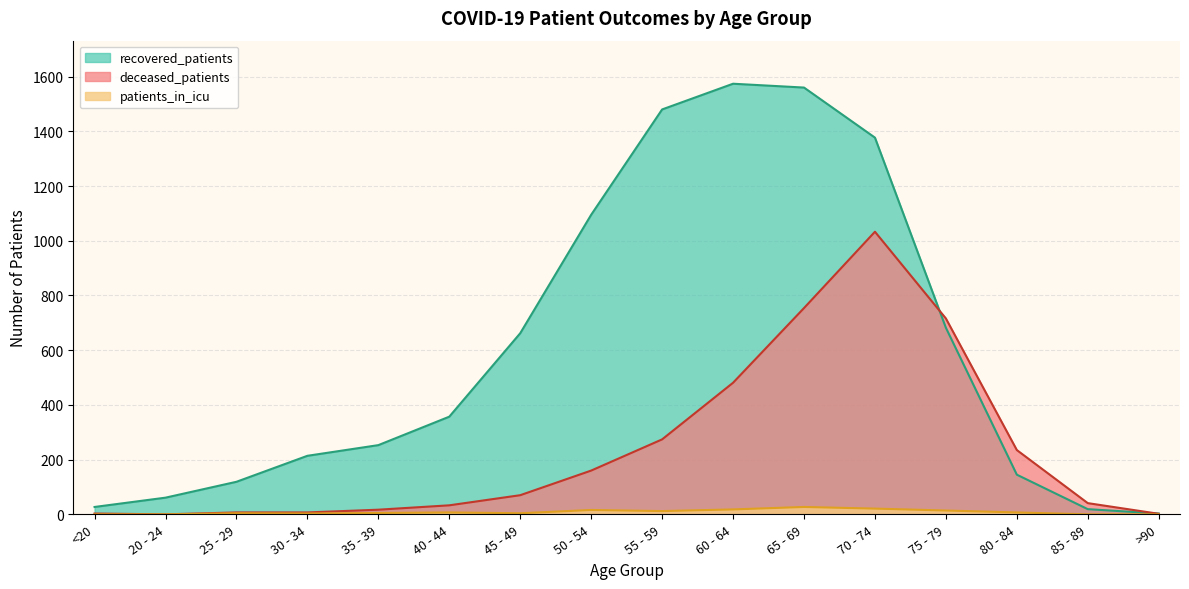

What is the difference between the highest and lowest values at 70 - 74?

1356